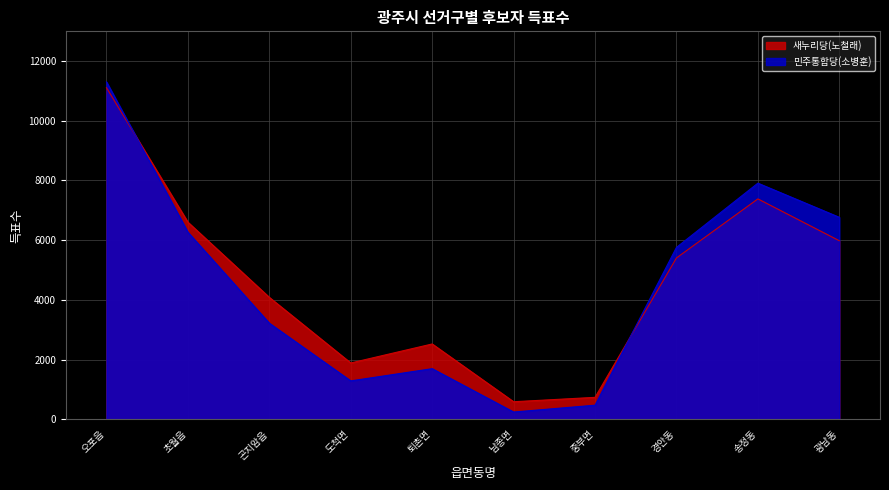

Rank the series by their maximum value, from lowest to highest.

새누리당(노철래), 민주통합당(소병훈)